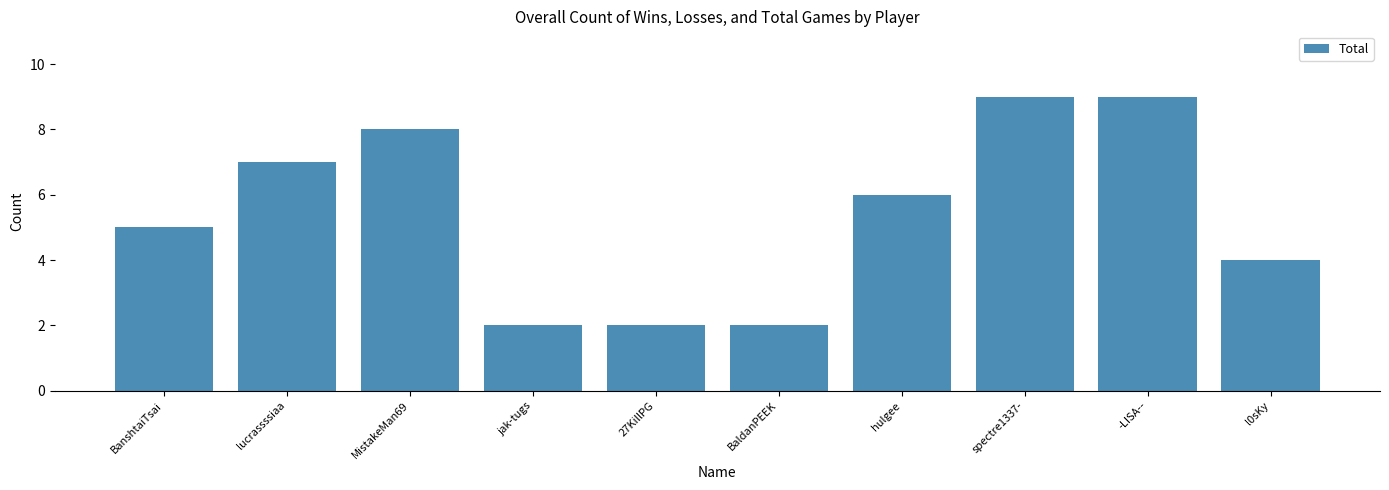

What is the value of the 1st bar from the left?

5